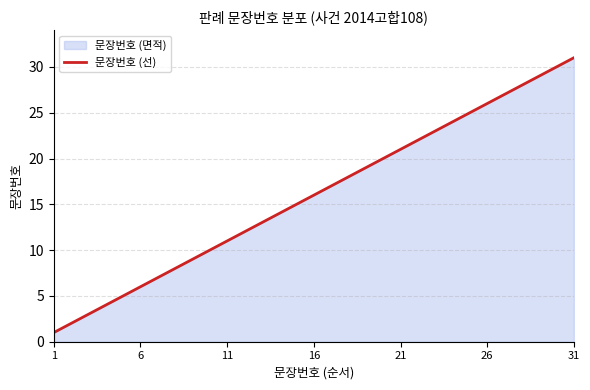

How many values are below 16?

15